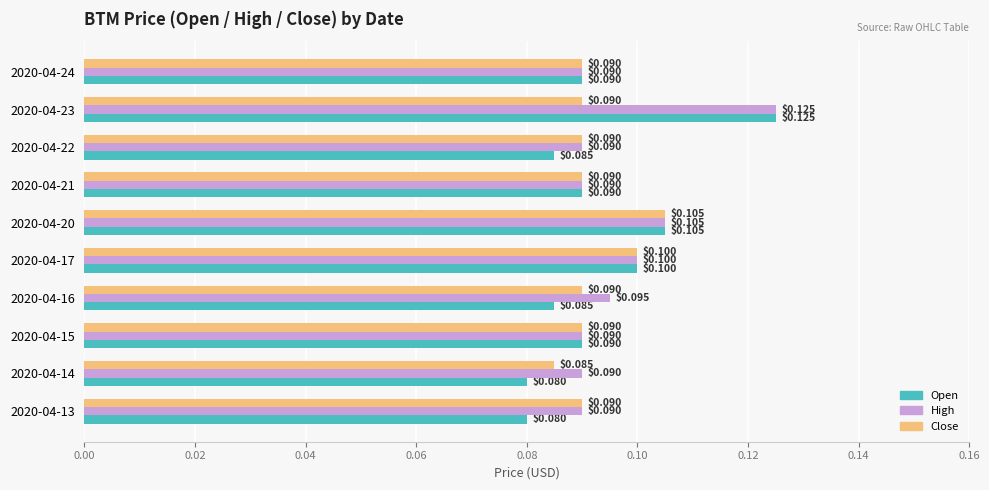

Rank the series by their average value, from lowest to highest.

Close, Open, High